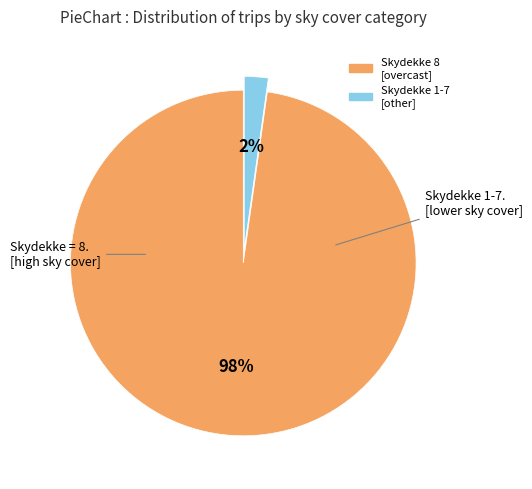

To the nearest percent, what is the difference between the largest and smallest slice percentages?

96%